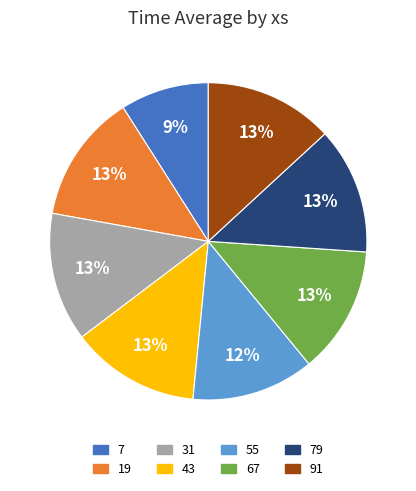

Is there any slice that represents more than half of the pie?

No